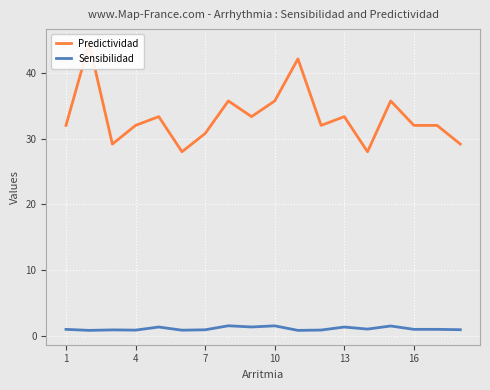

True or false: Predictividad and Sensibilidad cross at least once.

False